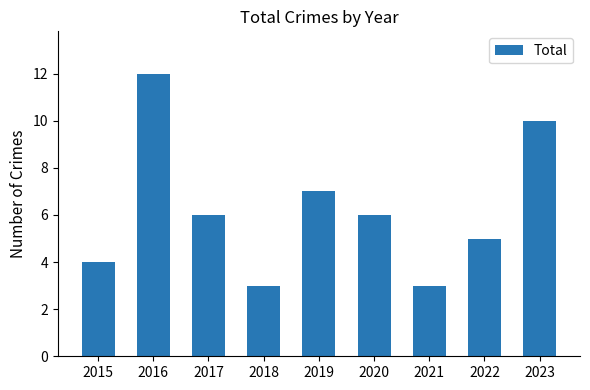

Count the values in the range 4 to 7.

5